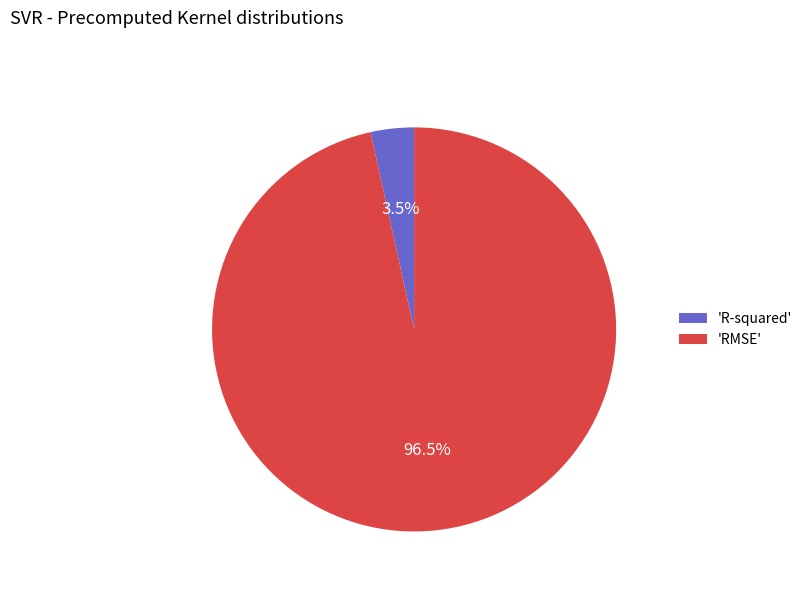

What is the majority slice?

'RMSE'